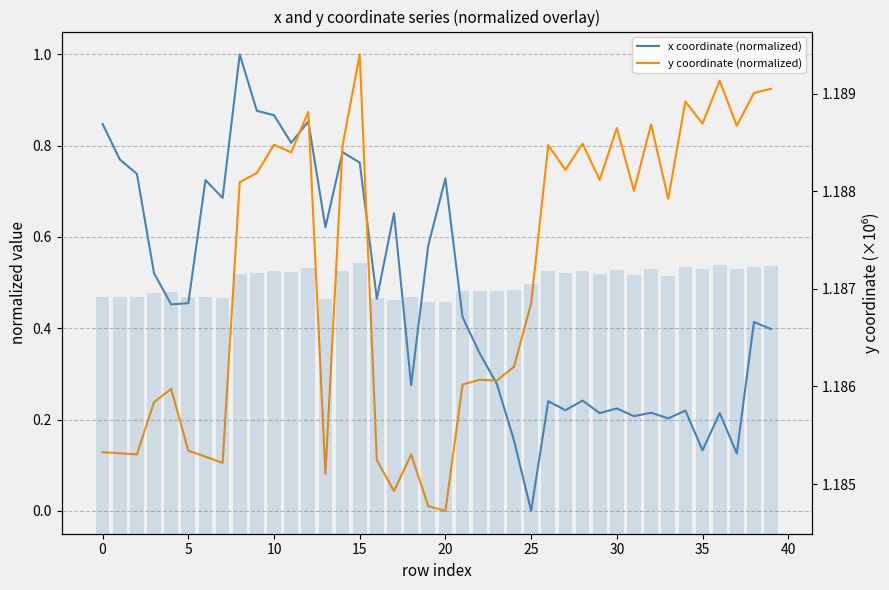

Are the bars horizontal?

No